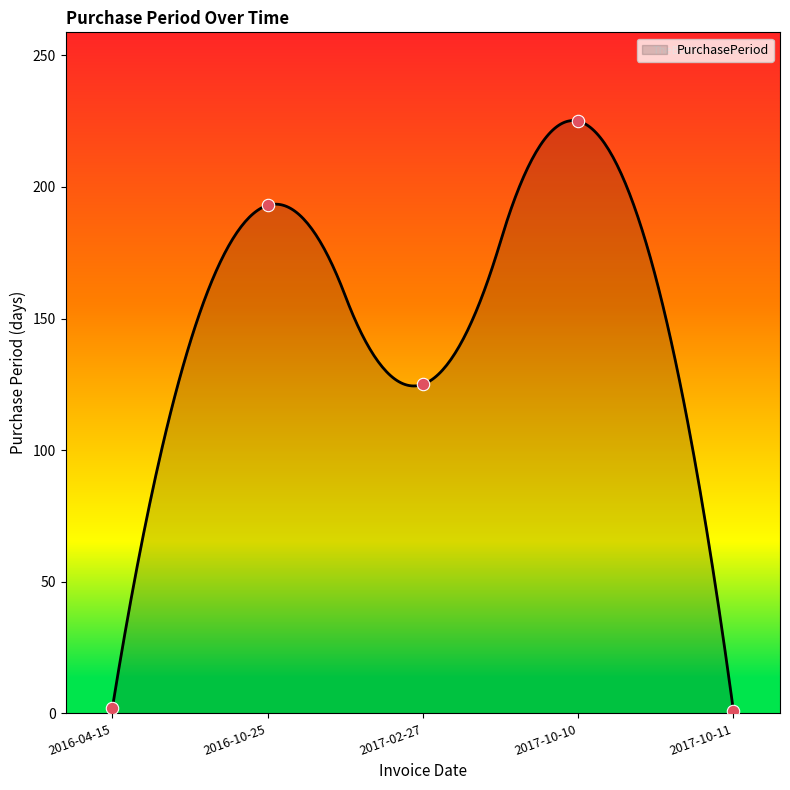

What is the change in value from 2016-04-15 to 2017-10-11?

-1